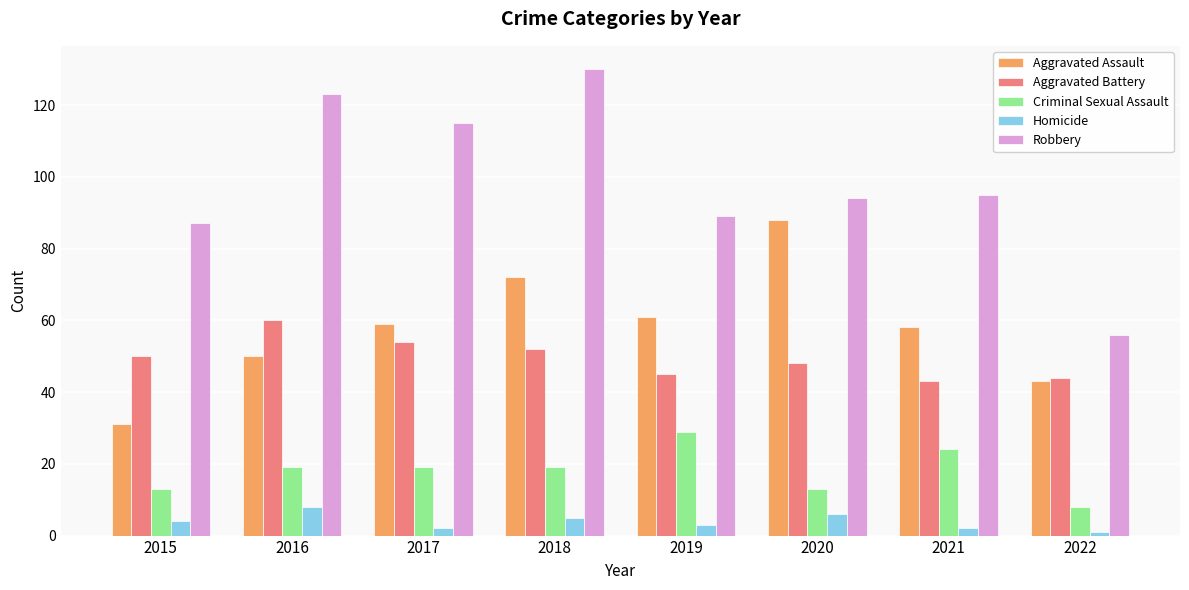

The Homicide series shows 4 at 2015. True or false?

True